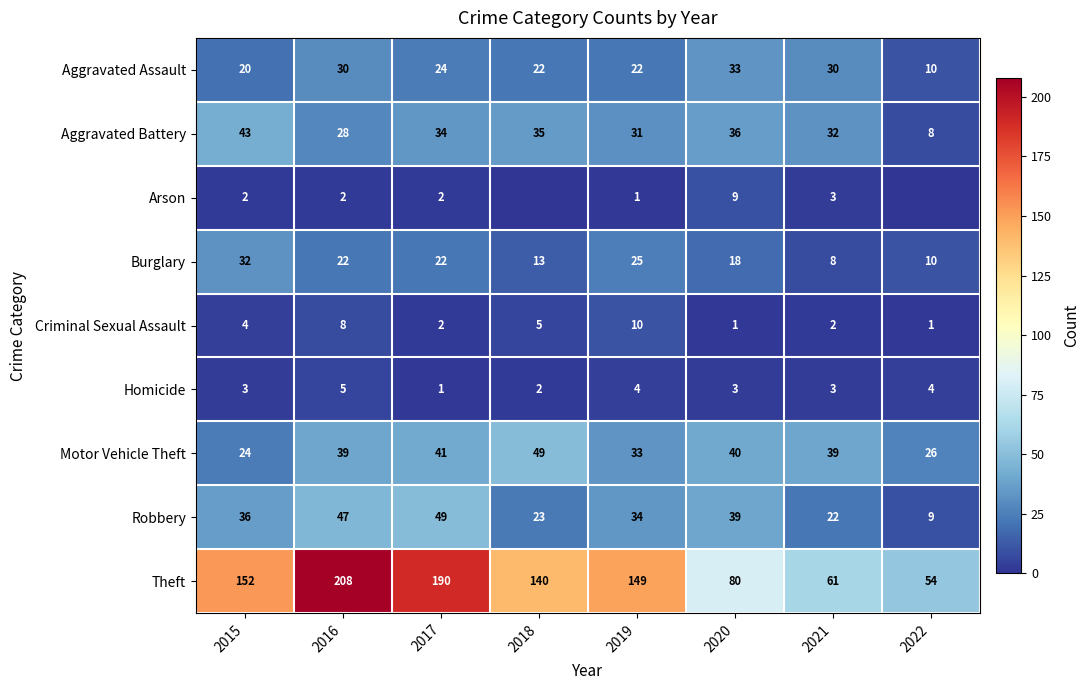

True or false: Robbery has a value of 49 at 2017.

True